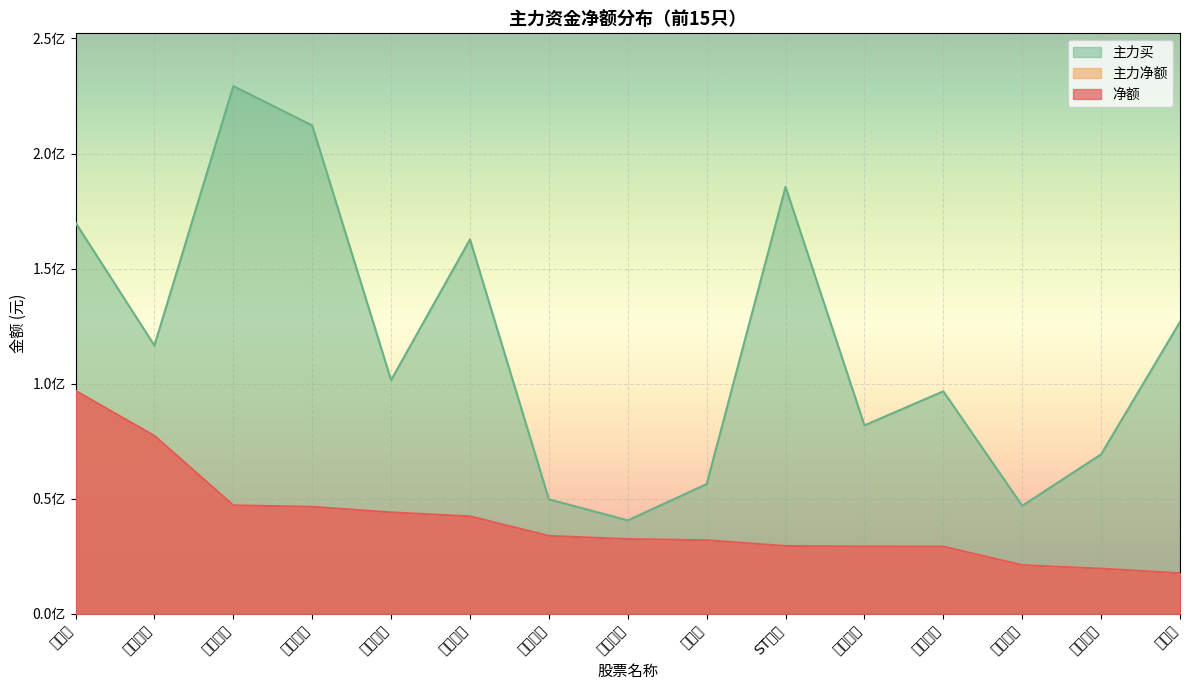

What is the difference between the highest and lowest values at 新和成?

109217543